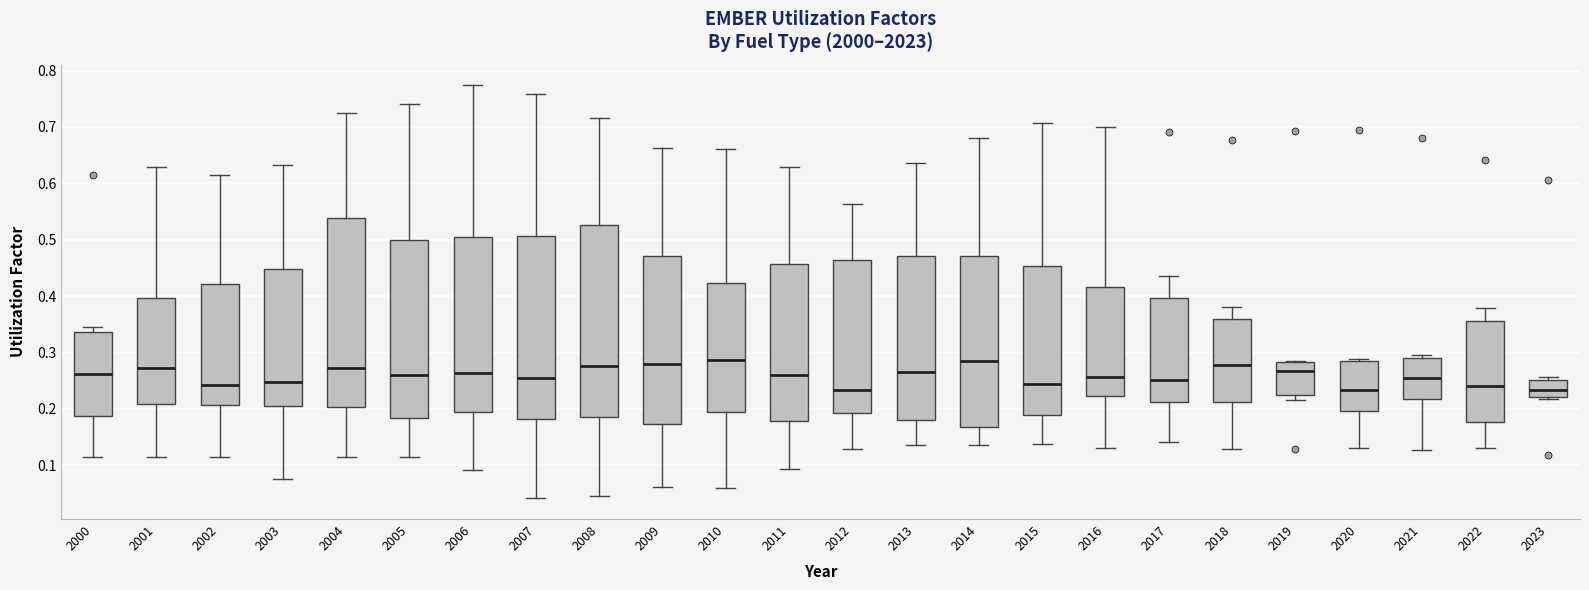

Reading left to right, read every box against the y-axis: the position of its median line, the range the box covers, and the ends of its whiskers. The values are not printed on the chart, so give them approximately, as read against the axis.

2000: median 0.26, box 0.19 to 0.34, whiskers 0.11 to 0.35
2001: median 0.27, box 0.21 to 0.40, whiskers 0.11 to 0.63
2002: median 0.24, box 0.21 to 0.42, whiskers 0.11 to 0.61
2003: median 0.25, box 0.20 to 0.45, whiskers 0.08 to 0.63
2004: median 0.27, box 0.20 to 0.54, whiskers 0.11 to 0.73
2005: median 0.26, box 0.18 to 0.50, whiskers 0.11 to 0.74
2006: median 0.26, box 0.20 to 0.51, whiskers 0.09 to 0.77
2007: median 0.26, box 0.18 to 0.51, whiskers 0.04 to 0.76
2008: median 0.28, box 0.19 to 0.53, whiskers 0.05 to 0.72
2009: median 0.28, box 0.17 to 0.47, whiskers 0.06 to 0.66
2010: median 0.29, box 0.20 to 0.42, whiskers 0.06 to 0.66
2011: median 0.26, box 0.18 to 0.46, whiskers 0.09 to 0.63
2012: median 0.23, box 0.19 to 0.46, whiskers 0.13 to 0.56
2013: median 0.27, box 0.18 to 0.47, whiskers 0.14 to 0.64
2014: median 0.28, box 0.17 to 0.47, whiskers 0.14 to 0.68
2015: median 0.24, box 0.19 to 0.45, whiskers 0.14 to 0.71
2016: median 0.26, box 0.22 to 0.42, whiskers 0.13 to 0.70
2017: median 0.25, box 0.21 to 0.40, whiskers 0.14 to 0.44
2018: median 0.28, box 0.21 to 0.36, whiskers 0.13 to 0.38
2019: median 0.27, box 0.22 to 0.28, whiskers 0.22 (just below the box's lower edge) to 0.28
2020: median 0.23, box 0.20 to 0.28, whiskers 0.13 to 0.29
2021: median 0.26, box 0.22 to 0.29, whiskers 0.13 to 0.30
2022: median 0.24, box 0.18 to 0.36, whiskers 0.13 to 0.38
2023: median 0.23, box 0.22 to 0.25, whiskers 0.22 to 0.26